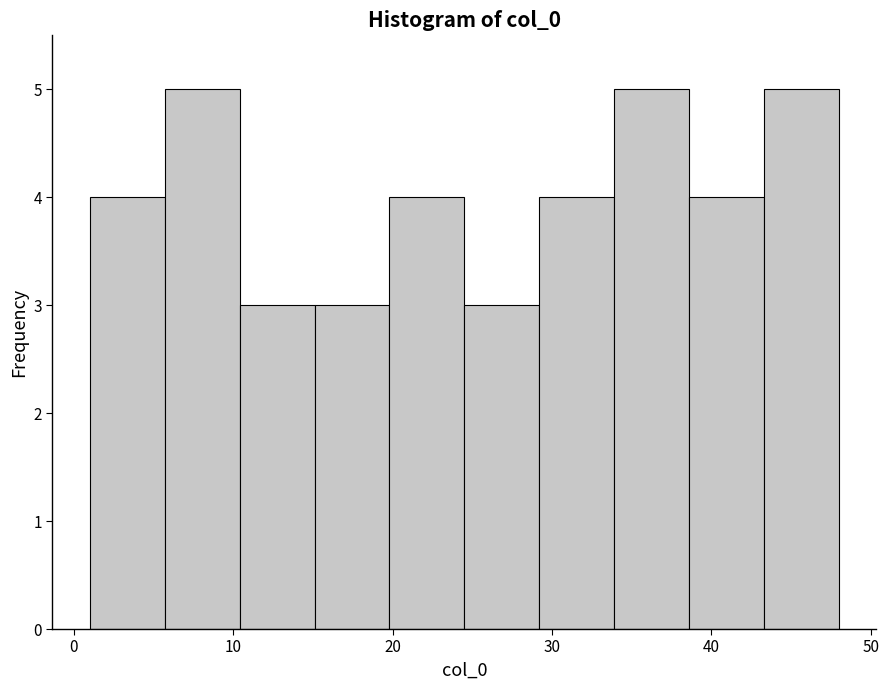

How tall is the bar that spans 10.4 to 15.1 on the x-axis? Neither the bar edges nor the heights are printed on the chart, so give them approximately, as read against the axes.

3